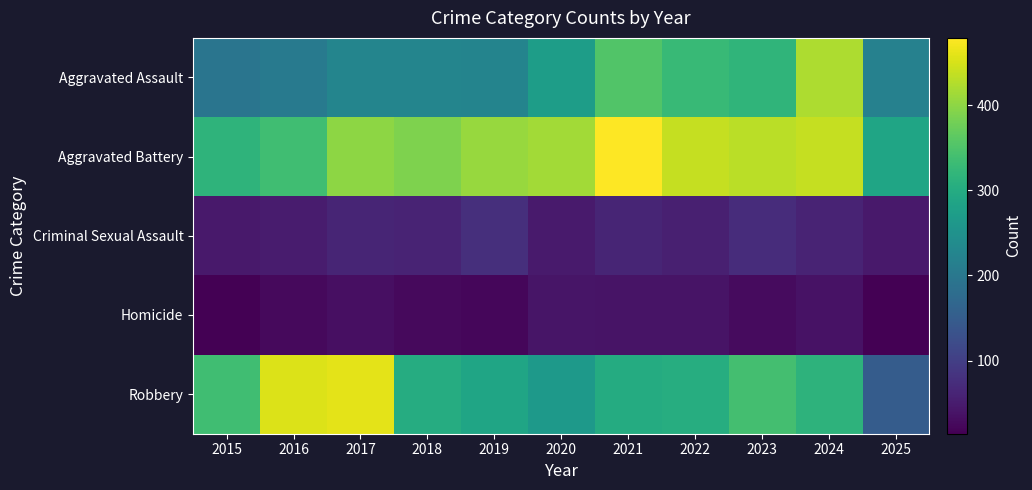

Which series has the largest range (max minus min)?

Robbery